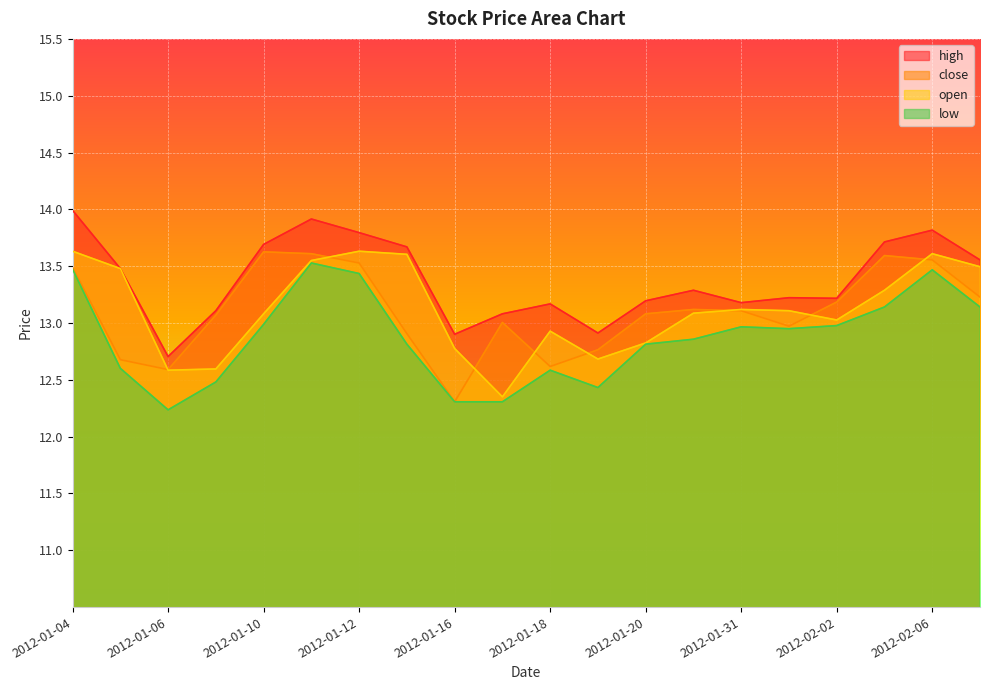

How many categories are shown in the chart?

20